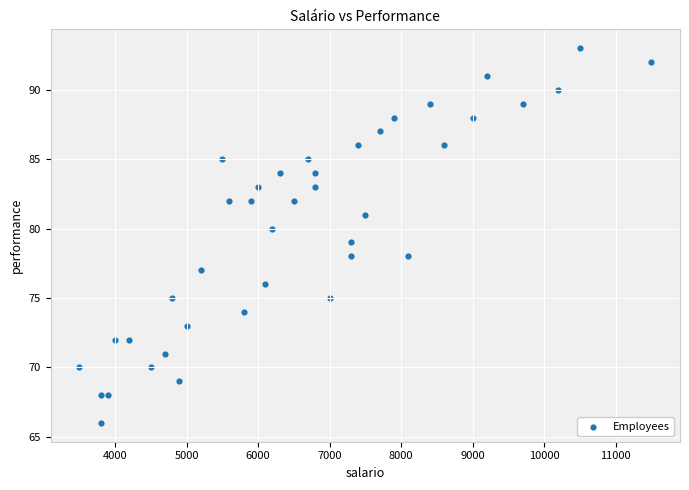

What is the range of X values (max minus min)?

8000